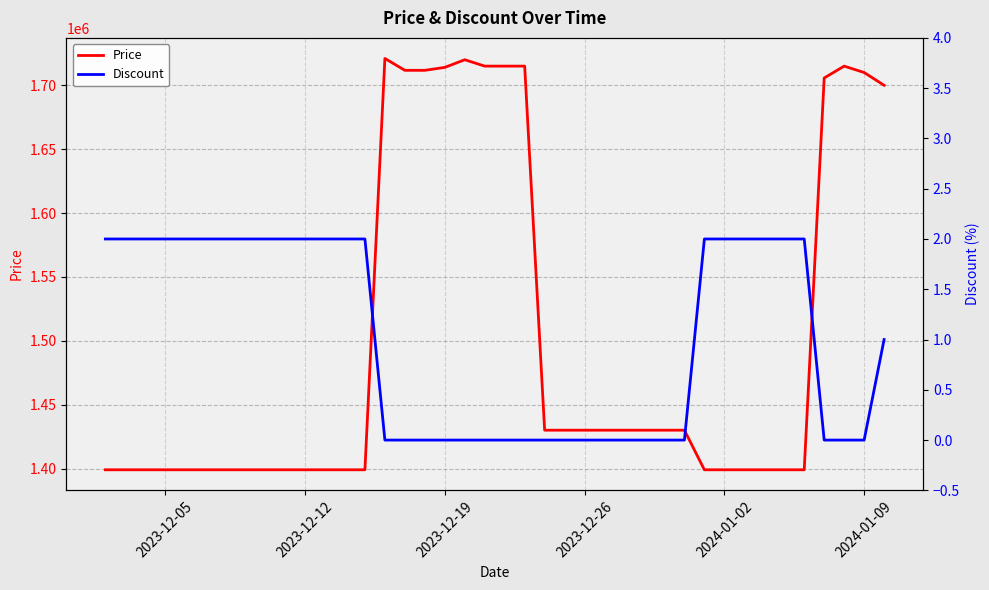

What are all the series names shown in the legend?

Price, Discount